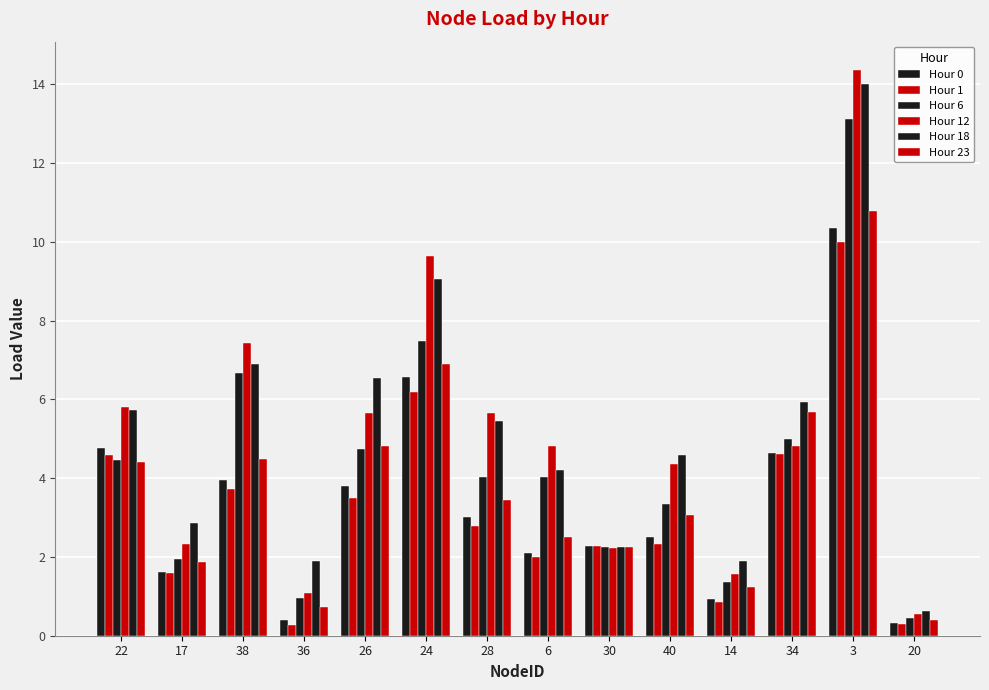

Reading left to right, extract all data points from this chart.

Hour 0: 22=4.8	17=1.6	38=3.9	36=0.4	26=3.8	24=6.6	28=3.0	6=2.1	30=2.3	40=2.5	14=0.9	34=4.6	3=10.3	20=0.3
Hour 1: 22=4.6	17=1.6	38=3.7	36=0.3	26=3.5	24=6.2	28=2.8	6=2.0	30=2.3	40=2.3	14=0.9	34=4.6	3=10.0	20=0.3
Hour 6: 22=4.5	17=1.9	38=6.7	36=0.9	26=4.7	24=7.5	28=4.0	6=4.0	30=2.3	40=3.3	14=1.4	34=5.0	3=13.1	20=0.4
Hour 12: 22=5.8	17=2.3	38=7.4	36=1.1	26=5.7	24=9.6	28=5.6	6=4.8	30=2.2	40=4.4	14=1.6	34=4.8	3=14.4	20=0.6
Hour 18: 22=5.7	17=2.9	38=6.9	36=1.9	26=6.6	24=9.0	28=5.4	6=4.2	30=2.2	40=4.6	14=1.9	34=5.9	3=14.0	20=0.6
Hour 23: 22=4.4	17=1.9	38=4.5	36=0.7	26=4.8	24=6.9	28=3.5	6=2.5	30=2.3	40=3.1	14=1.2	34=5.7	3=10.8	20=0.4